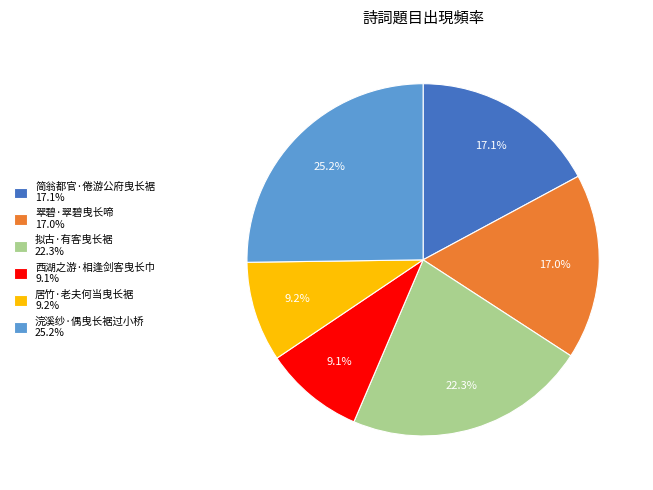

Approximately how many times larger is the value at 简翁都官·倦游公府曳长裾 17.1% compared to 拟古·有客曳长裾 22.3%?

0.8